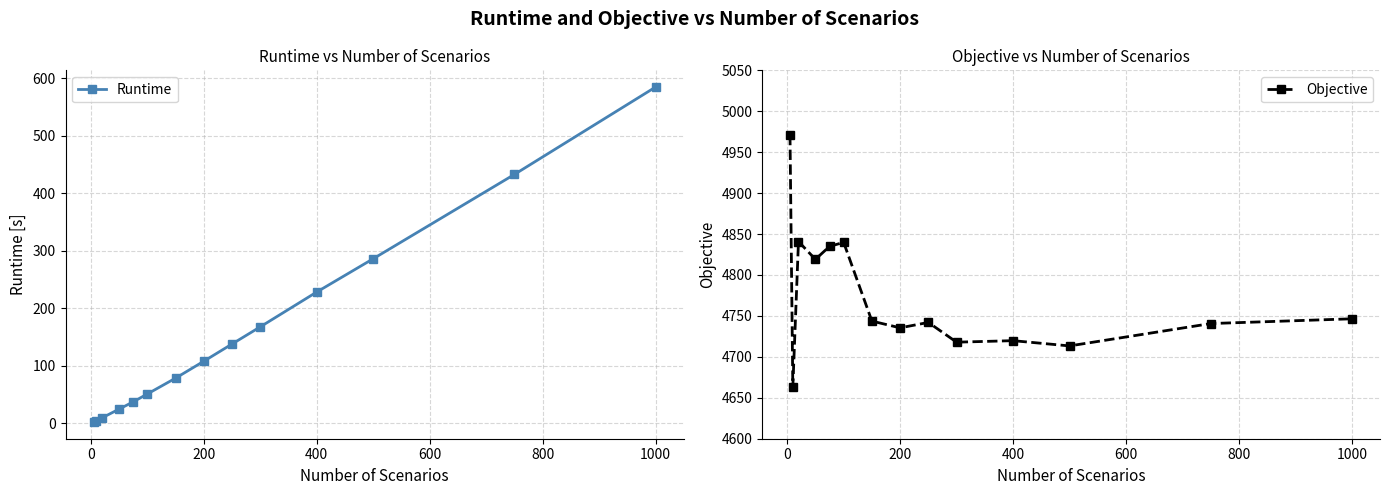

True or false: Objective and Runtime cross at least once.

False